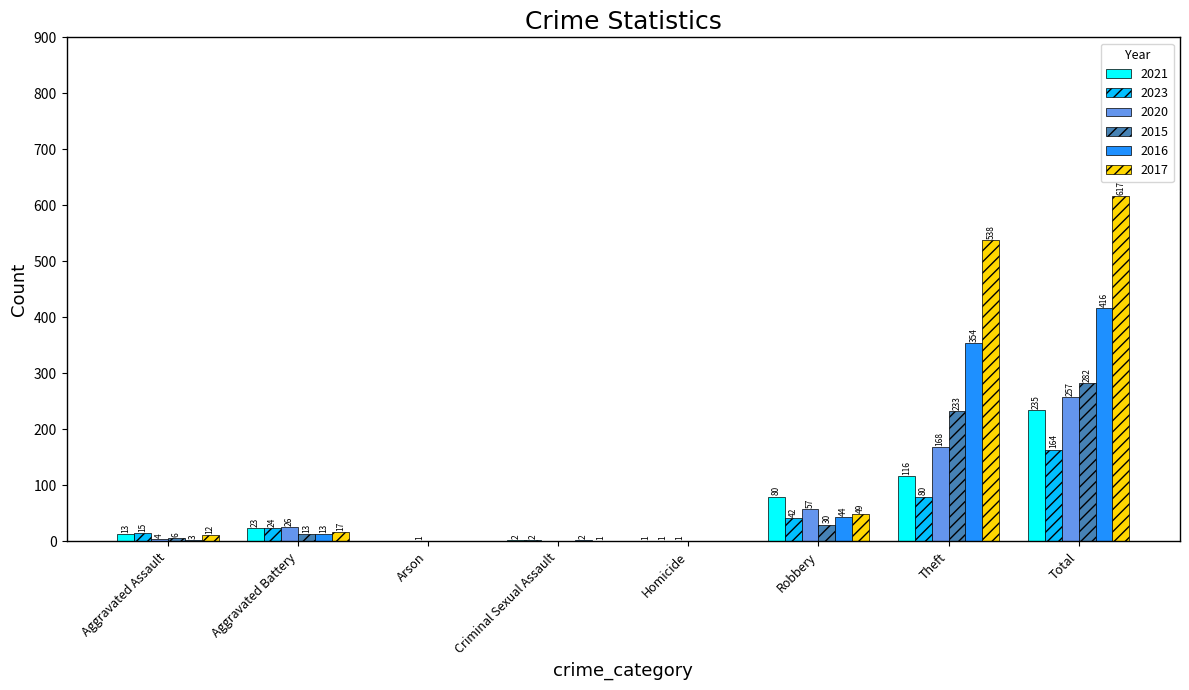

What is the maximum value shown in the chart?

617